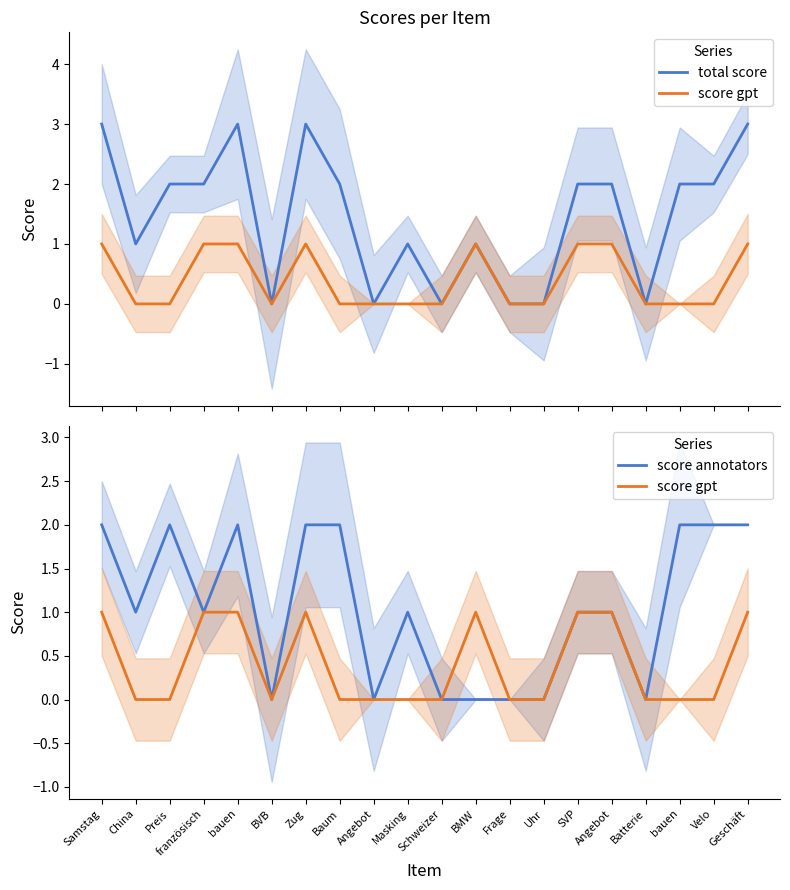

What is the difference between the total score values at Angebot and BMW?

1